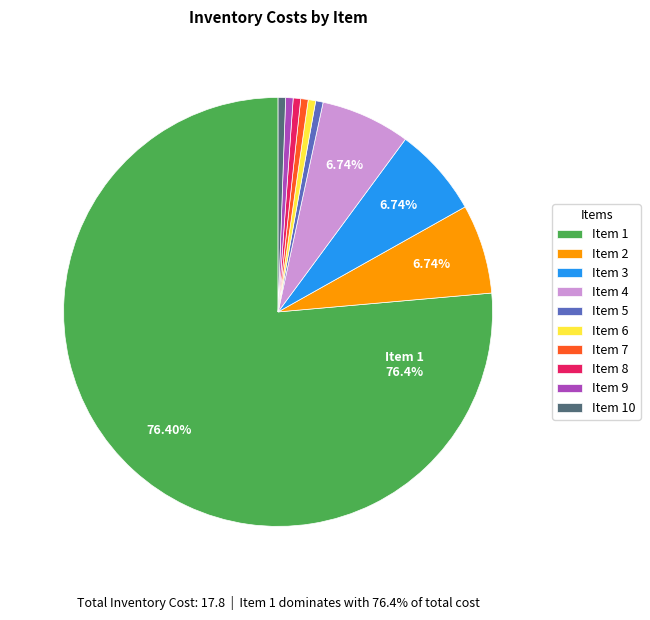

True or false: 7 accounts for 11% of the total.

False